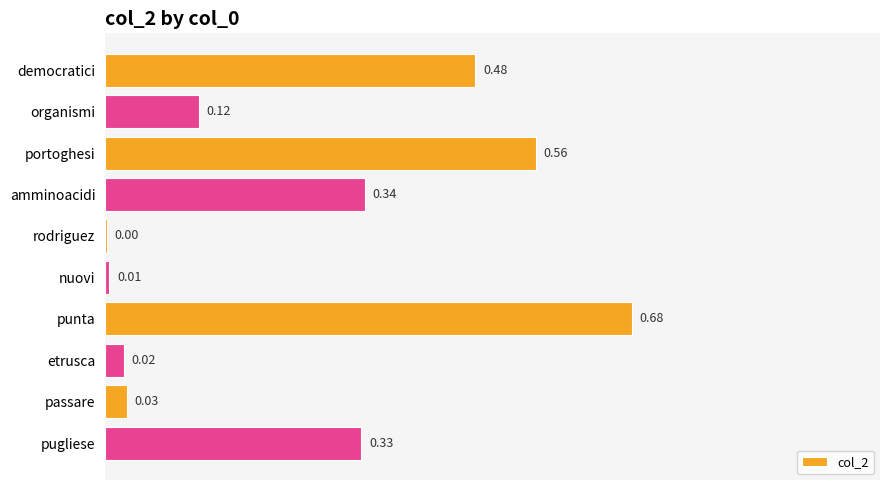

Which label corresponds to the largest value in the chart?

punta